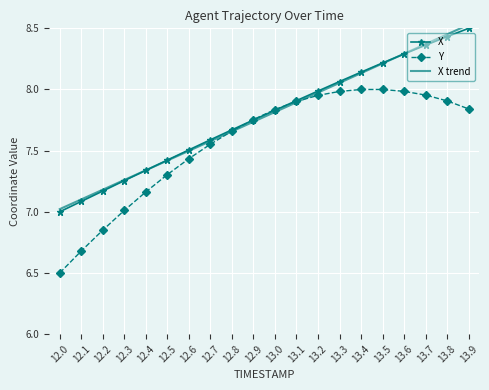

Count the number of data series in this chart.

3